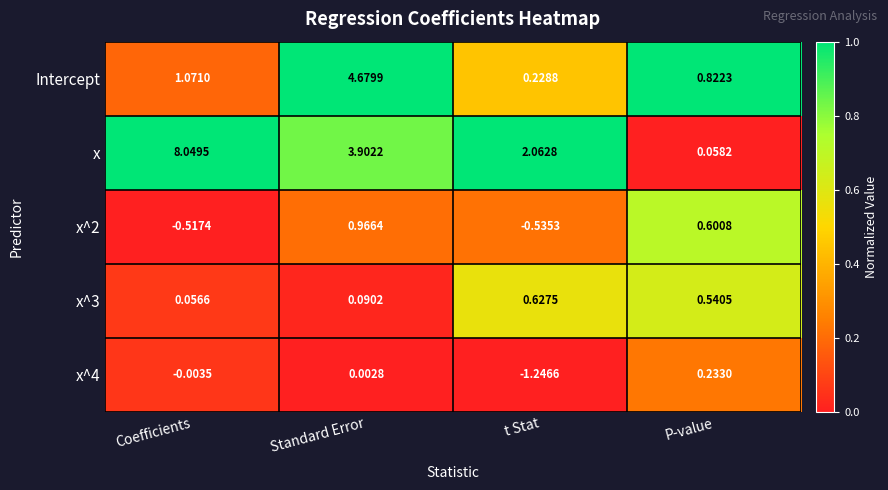

At which category is the sum across all series the highest?

Standard Error